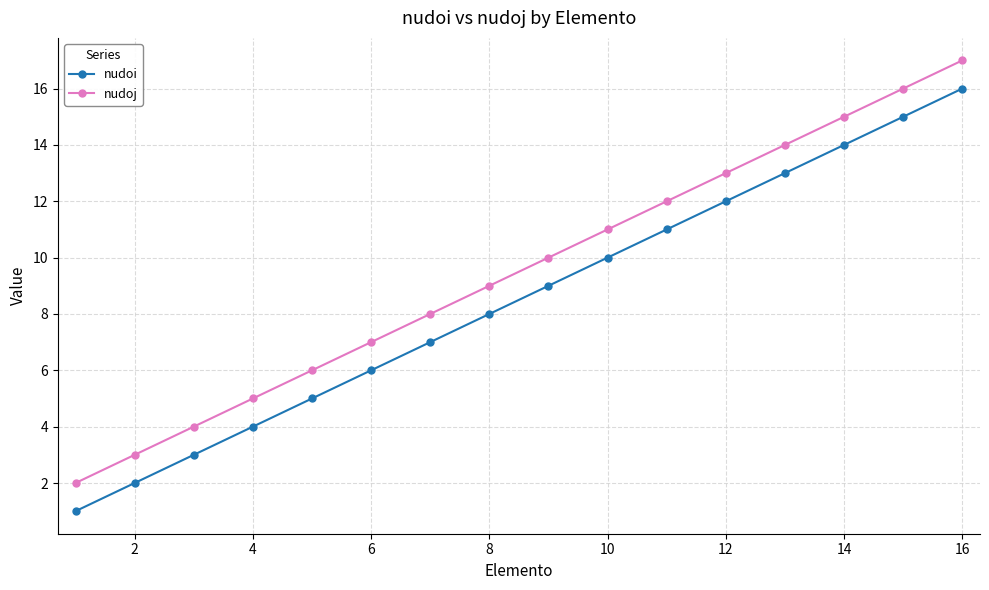

True or false: nudoj and nudoi intersect in this chart.

False